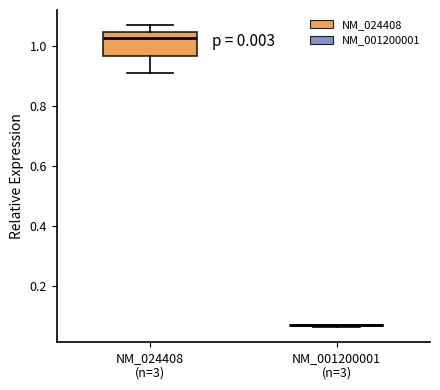

Which box is the tallest, from its lower edge to its upper edge?

NM_024408 (n=3)